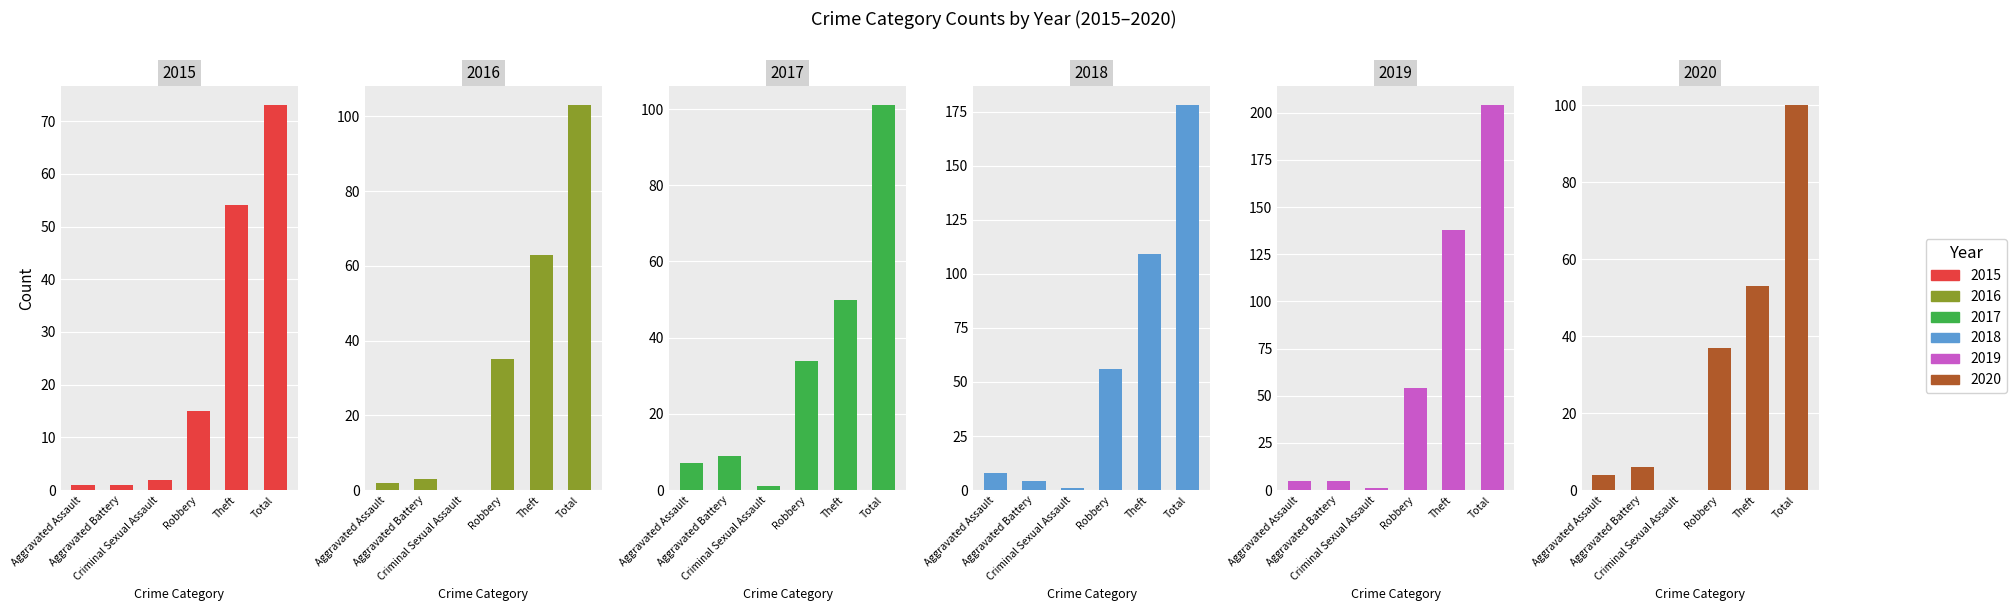

Rank the series at Criminal Sexual Assault from lowest to highest value.

2016, 2020, 2017, 2018, 2019, 2015